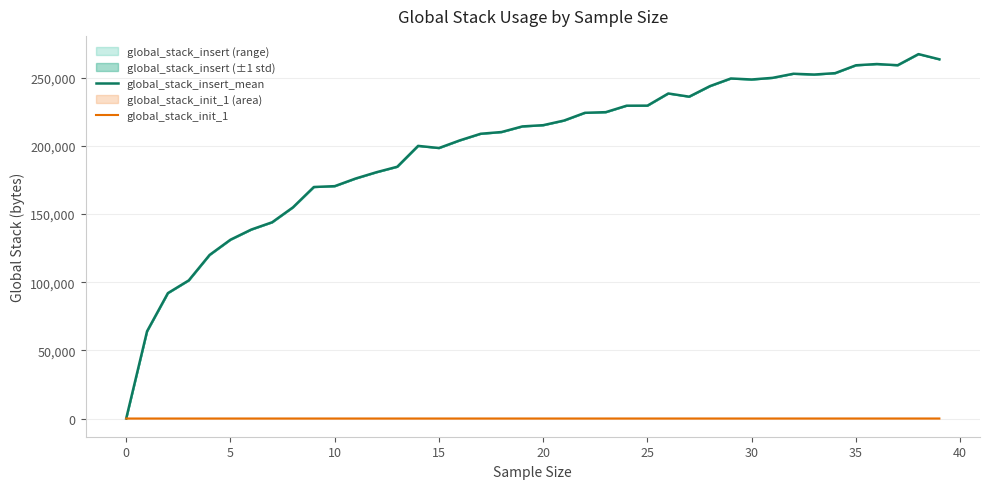

What is the highest value of the global_stack_insert_mean series?

267397.9